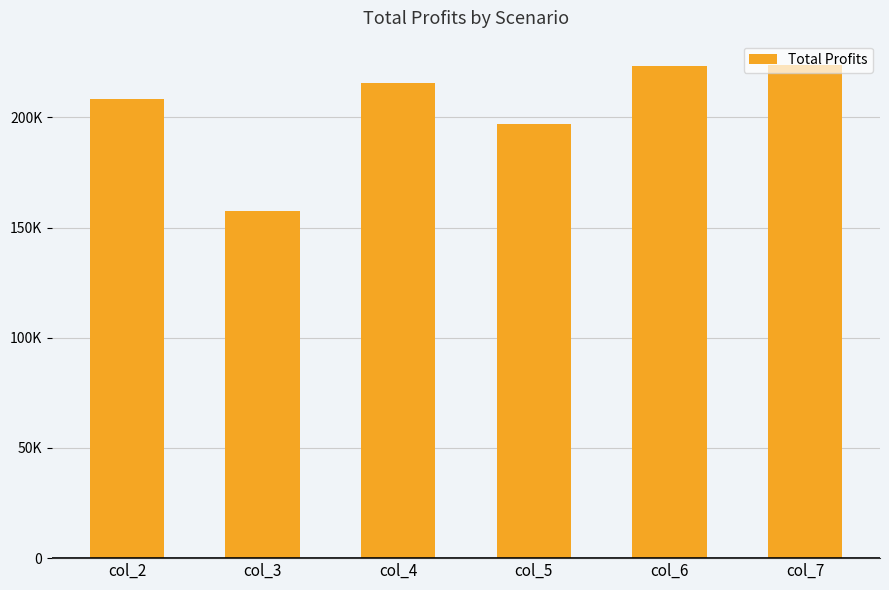

What is the difference between the maximum and second lowest values?

26486.9